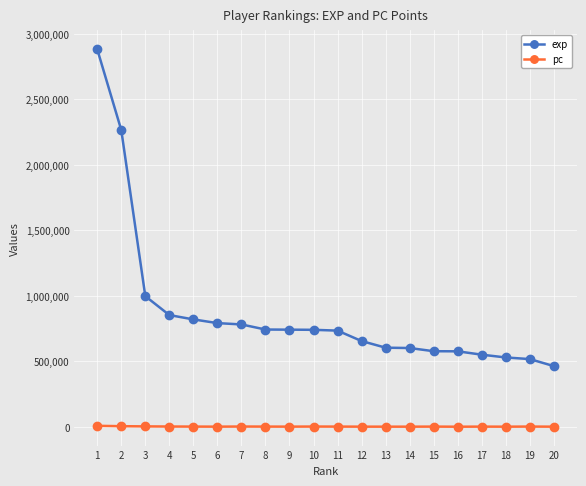

Count the number of categories in the chart.

20